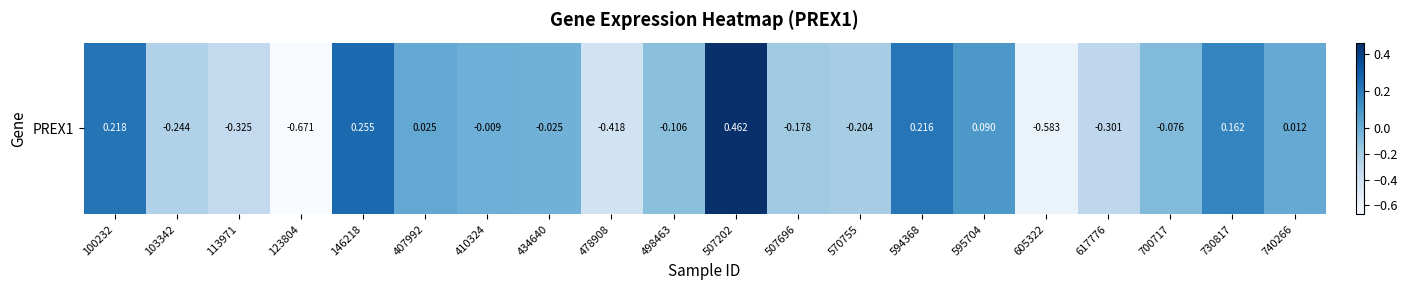

Reading left to right, what are all the values shown in this chart?

0.2	-0.2	-0.3	-0.7	0.3	0.0	-0.0	-0.0	-0.4	-0.1	0.5	-0.2	-0.2	0.2	0.1	-0.6	-0.3	-0.1	0.2	0.0